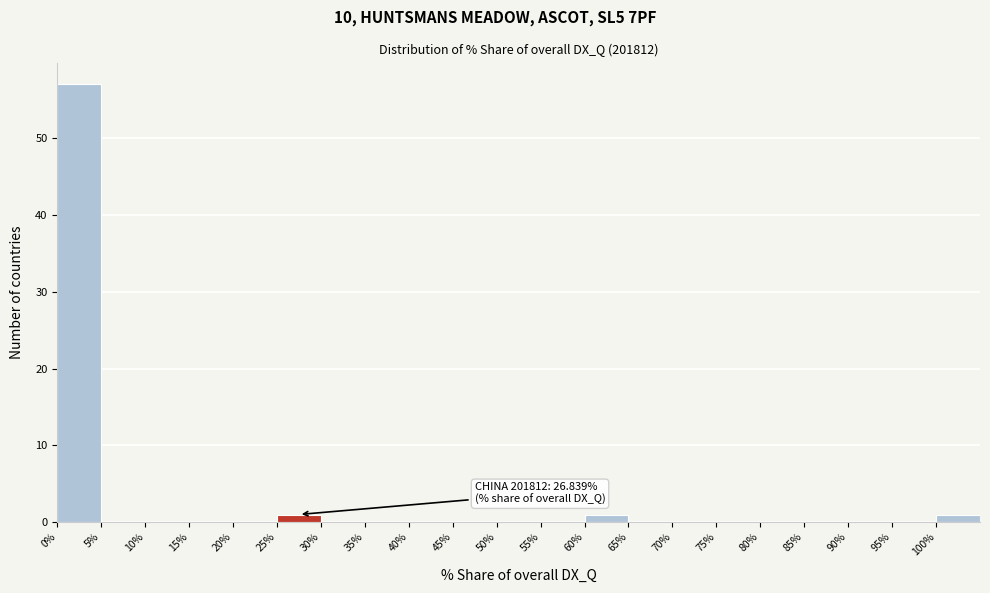

Which range on the x-axis has the tallest bar?

0 to 5